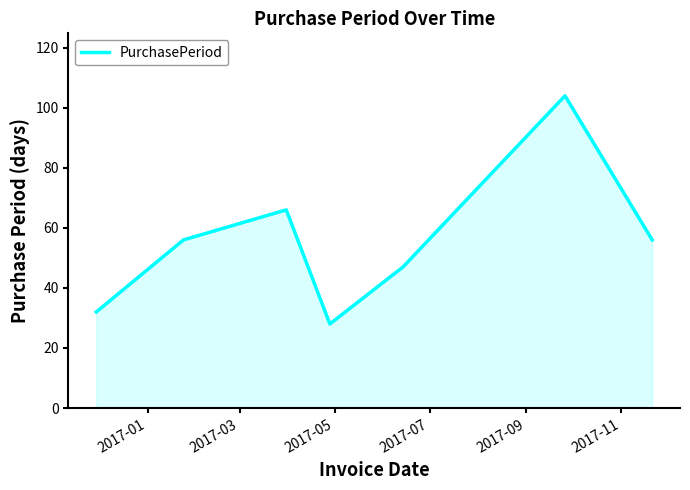

How many interior local peaks (higher than both neighbors) does the data have?

2